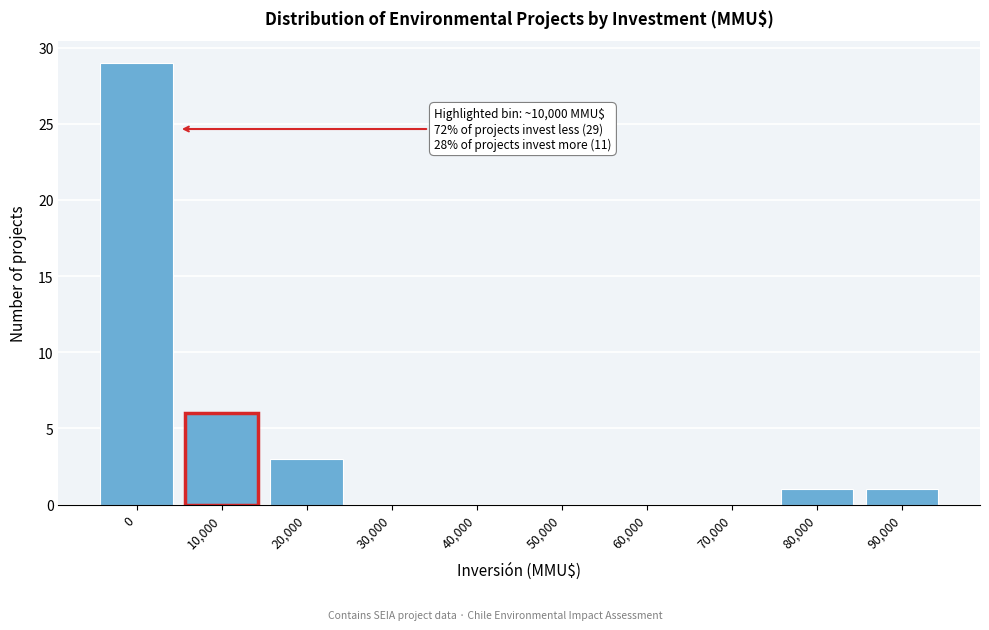

Reading right to left, transcribe all the data shown in this chart.

90,000=1	80,000=1	70,000=0	60,000=0	50,000=0	40,000=0	30,000=0	20,000=3	10,000=6	0=29